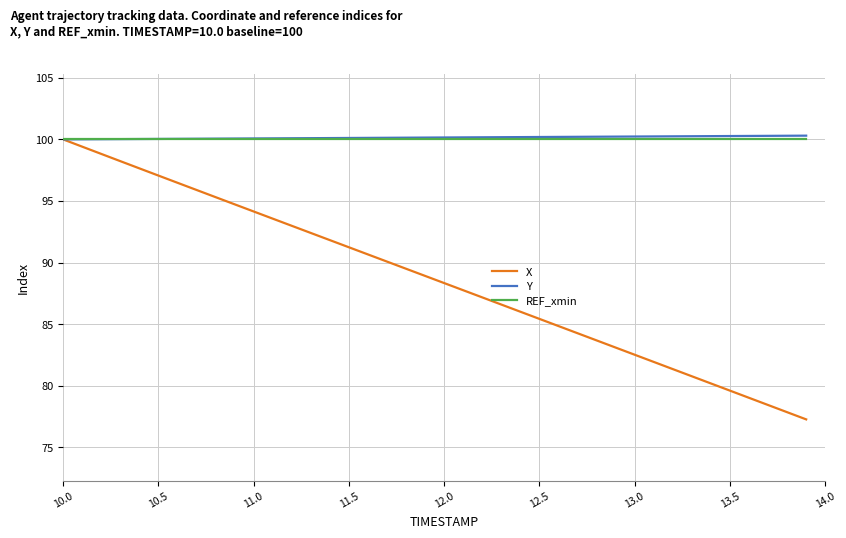

What is the greatest value displayed?

100.3